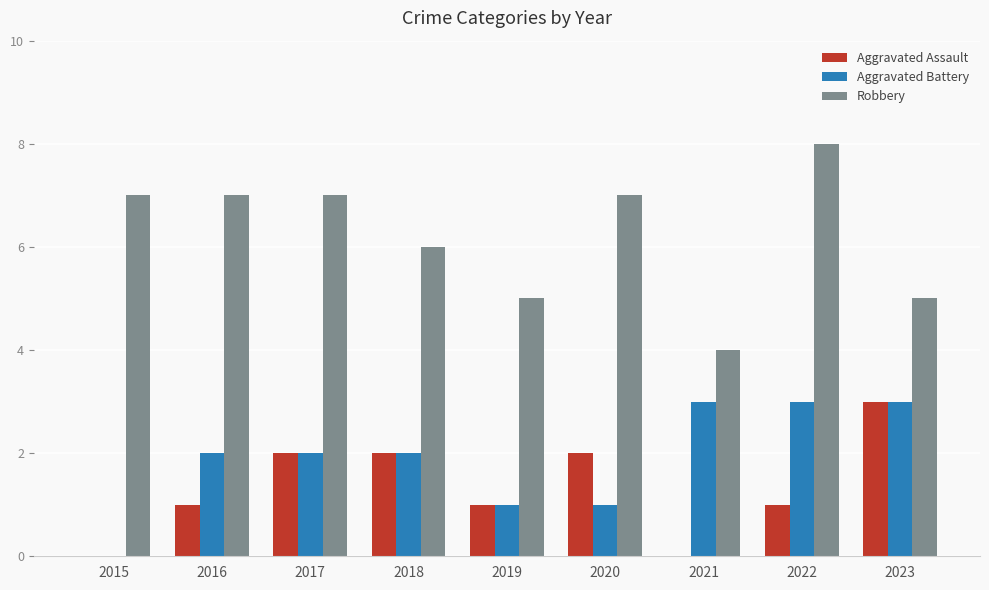

True or false: Aggravated Battery has a value of 2 at 2018.

True